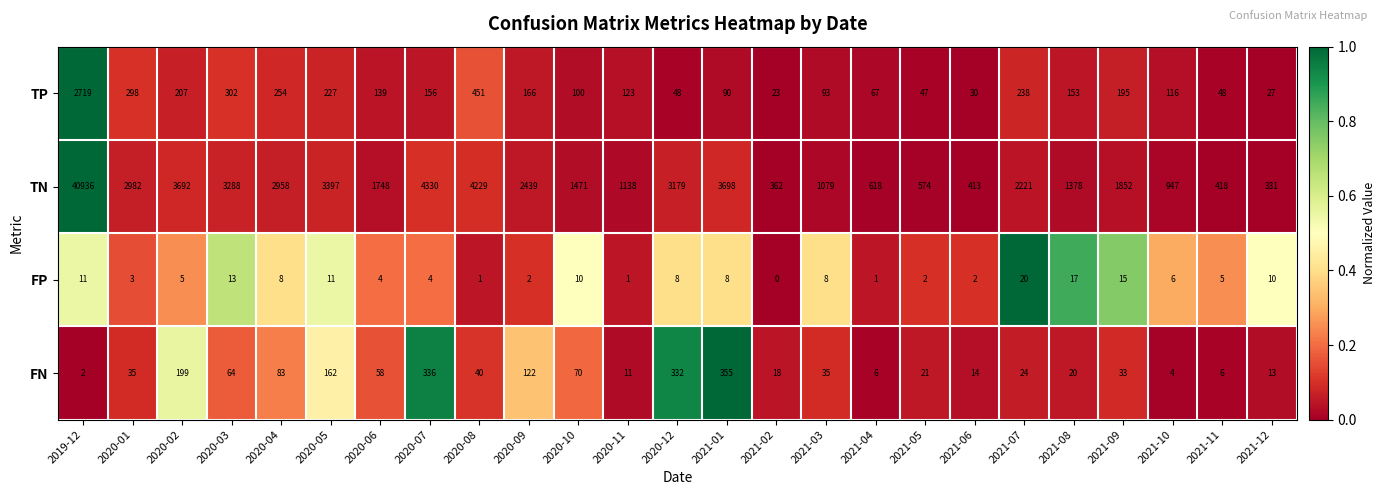

The FN series shows 35 at 2020-01. True or false?

True